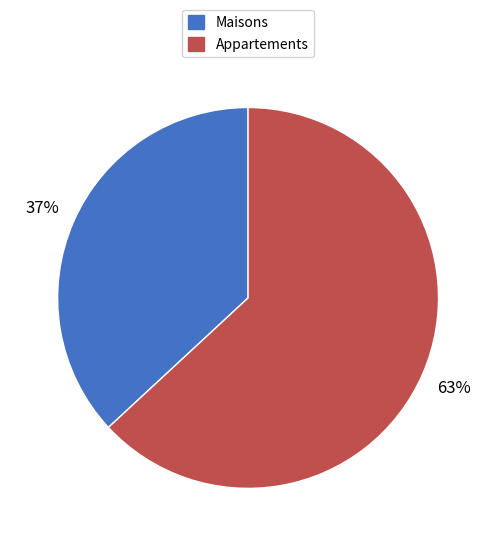

Is the sum of Maisons and Appartements greater than half?

Yes